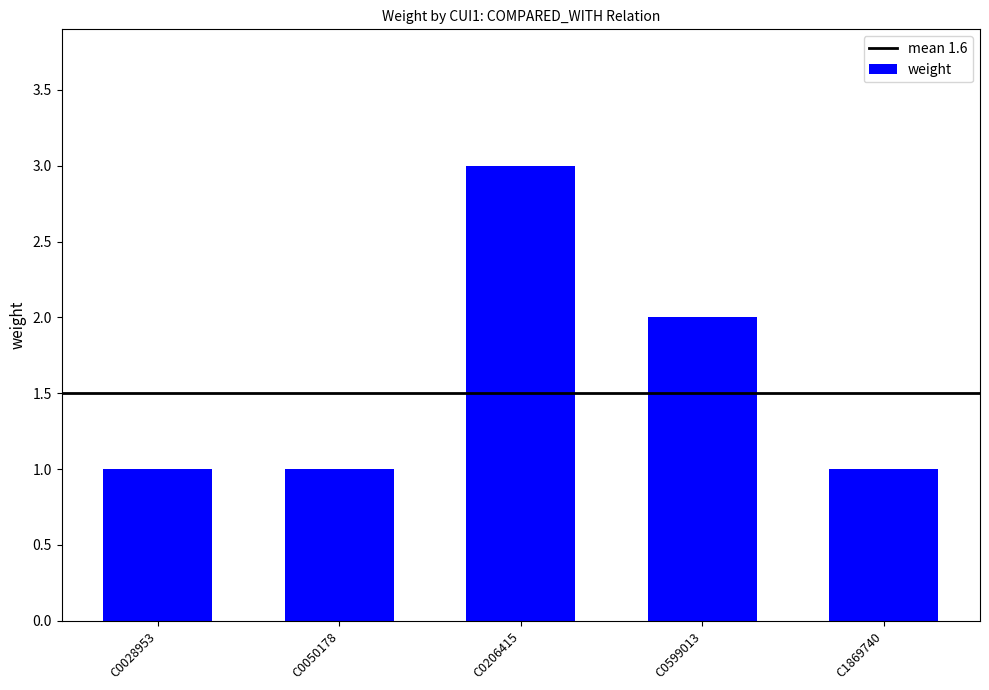

Reading right to left, what are all the values shown in this chart?

C1869740=1	C0599013=2	C0206415=3	C0050178=1	C0028953=1